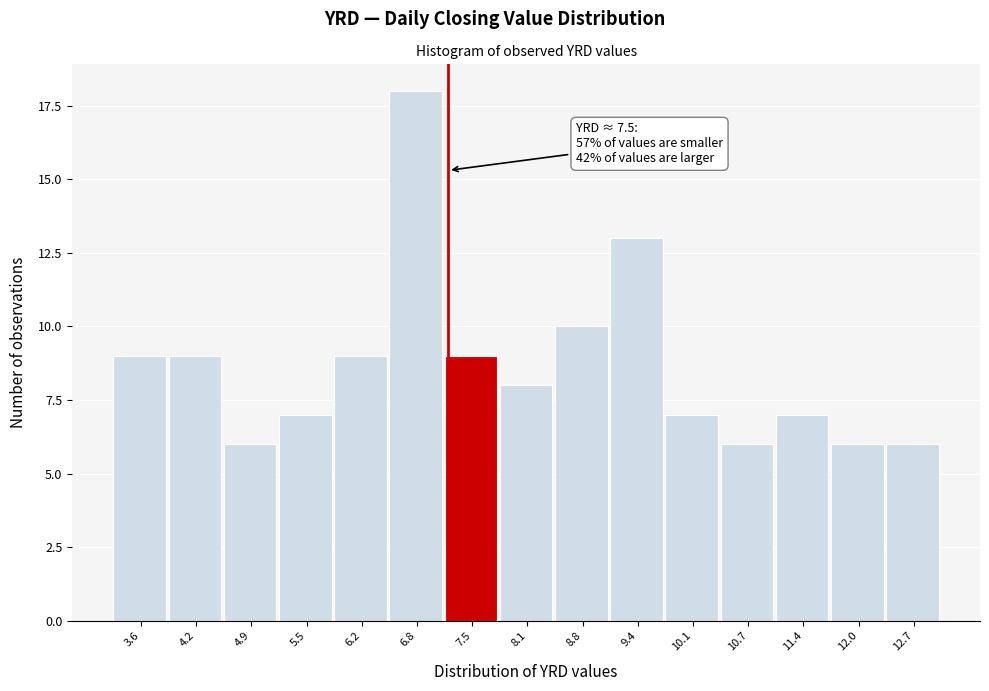

Reading right to left, extract all data points from this chart.

6	6	7	6	7	13	10	8	9	18	9	7	6	9	9